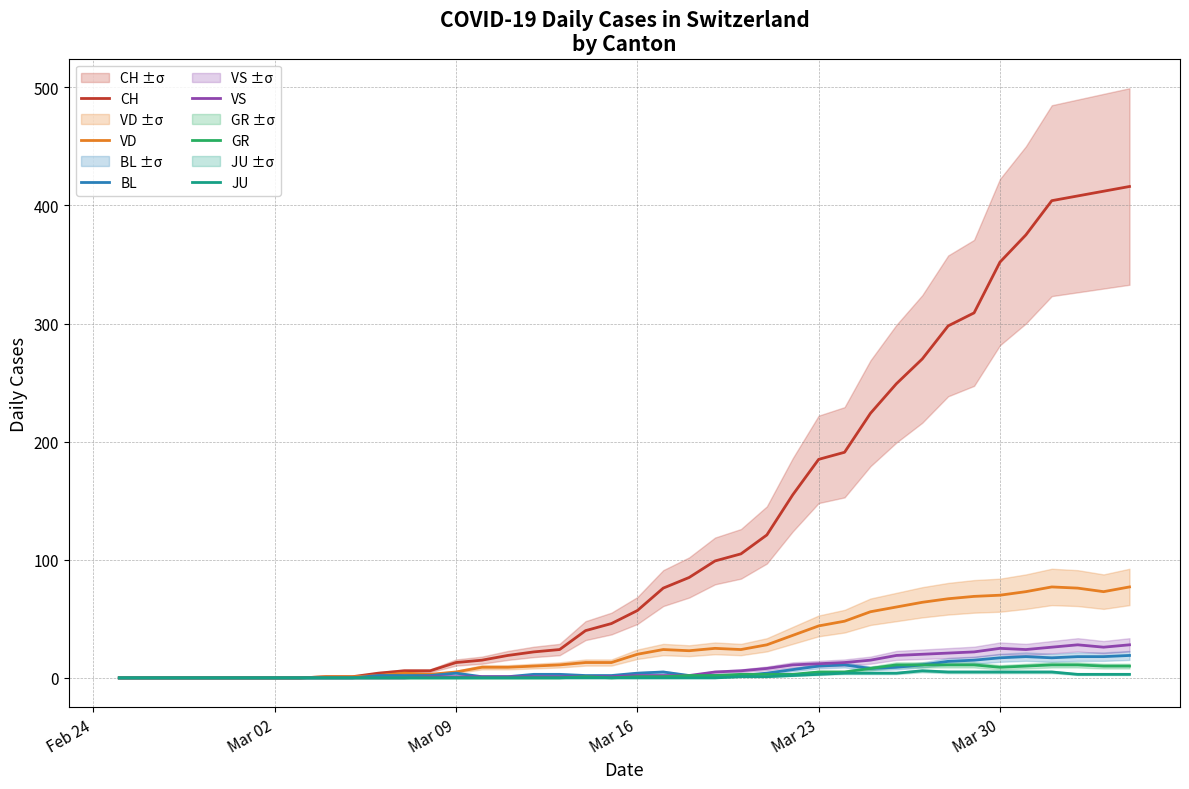

Between Mar 30 and Mar 09, which is larger?

Mar 30